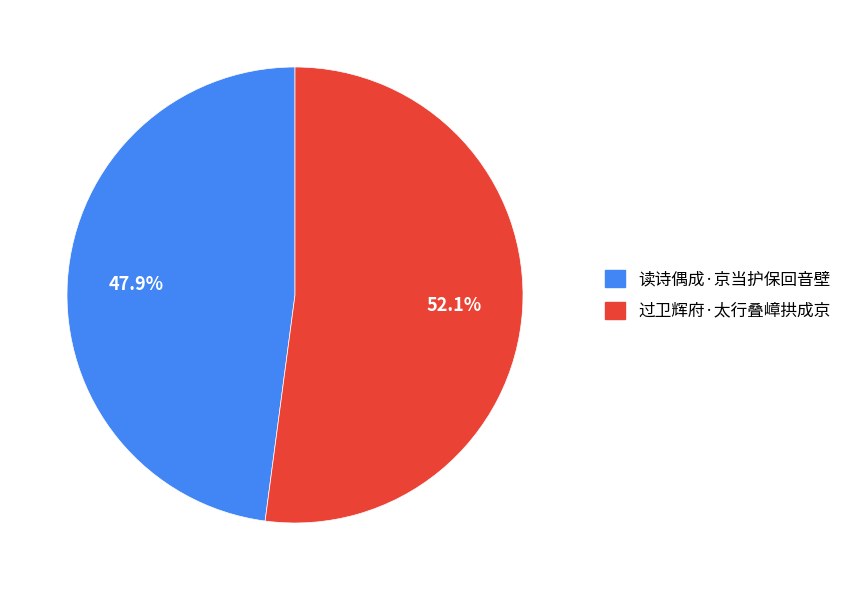

Approximately how many times larger is the value at 读诗偶成·京当护保回音壁 compared to 过卫辉府·太行叠嶂拱成京?

0.9